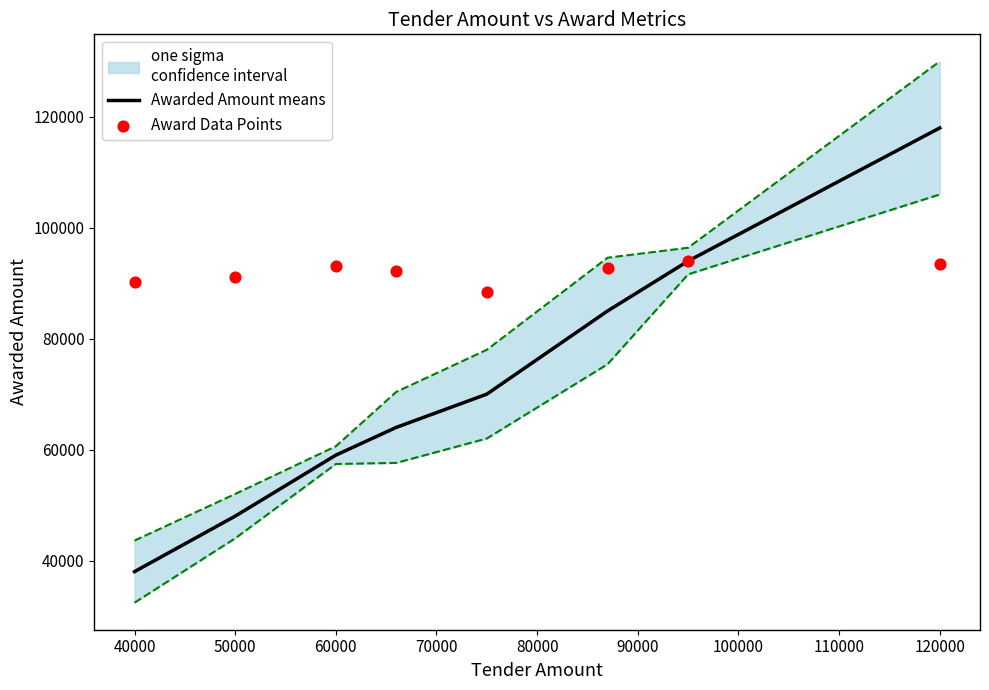

At how many categories does at least one series exceed 52151?

8